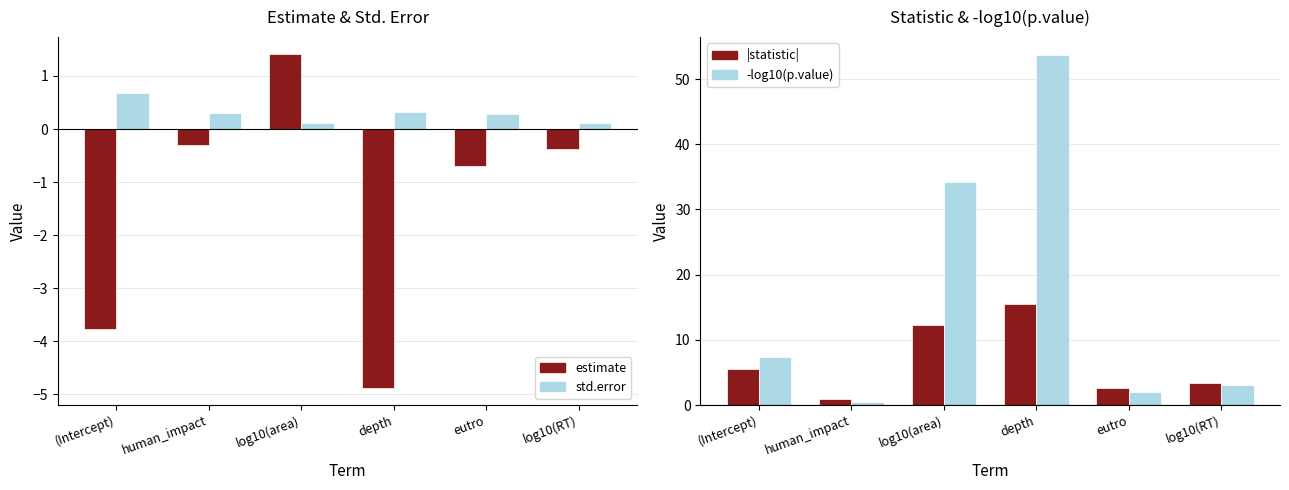

What position from the right is log10(RT)?

1